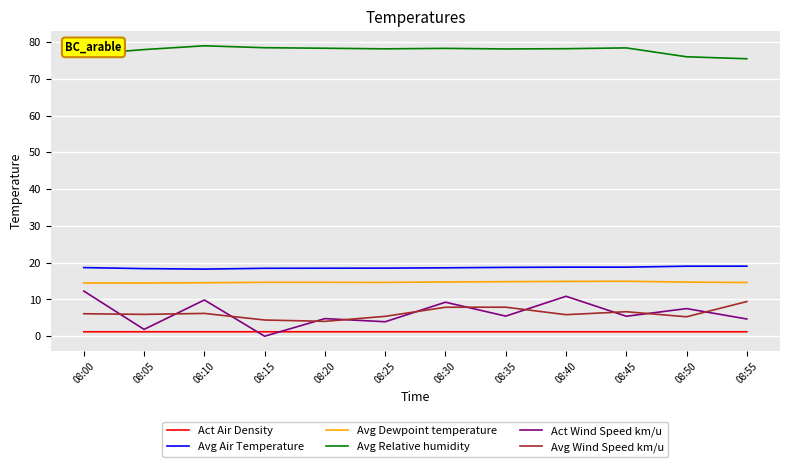

What is the average value of the Avg Air Temperature series?

18.7